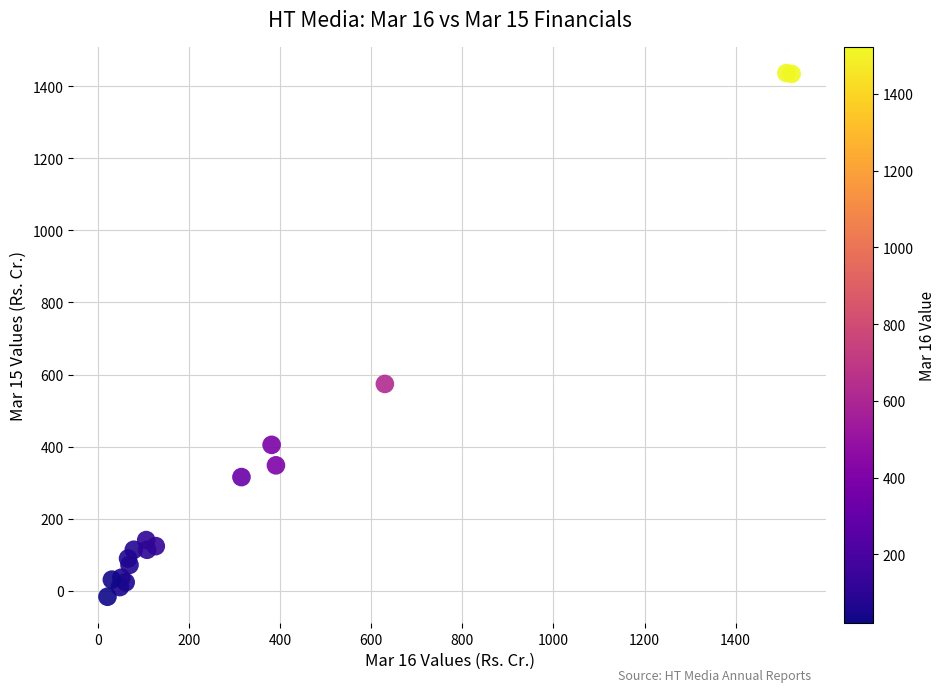

What Y value in the scatter plot is closest to 709?

573.9